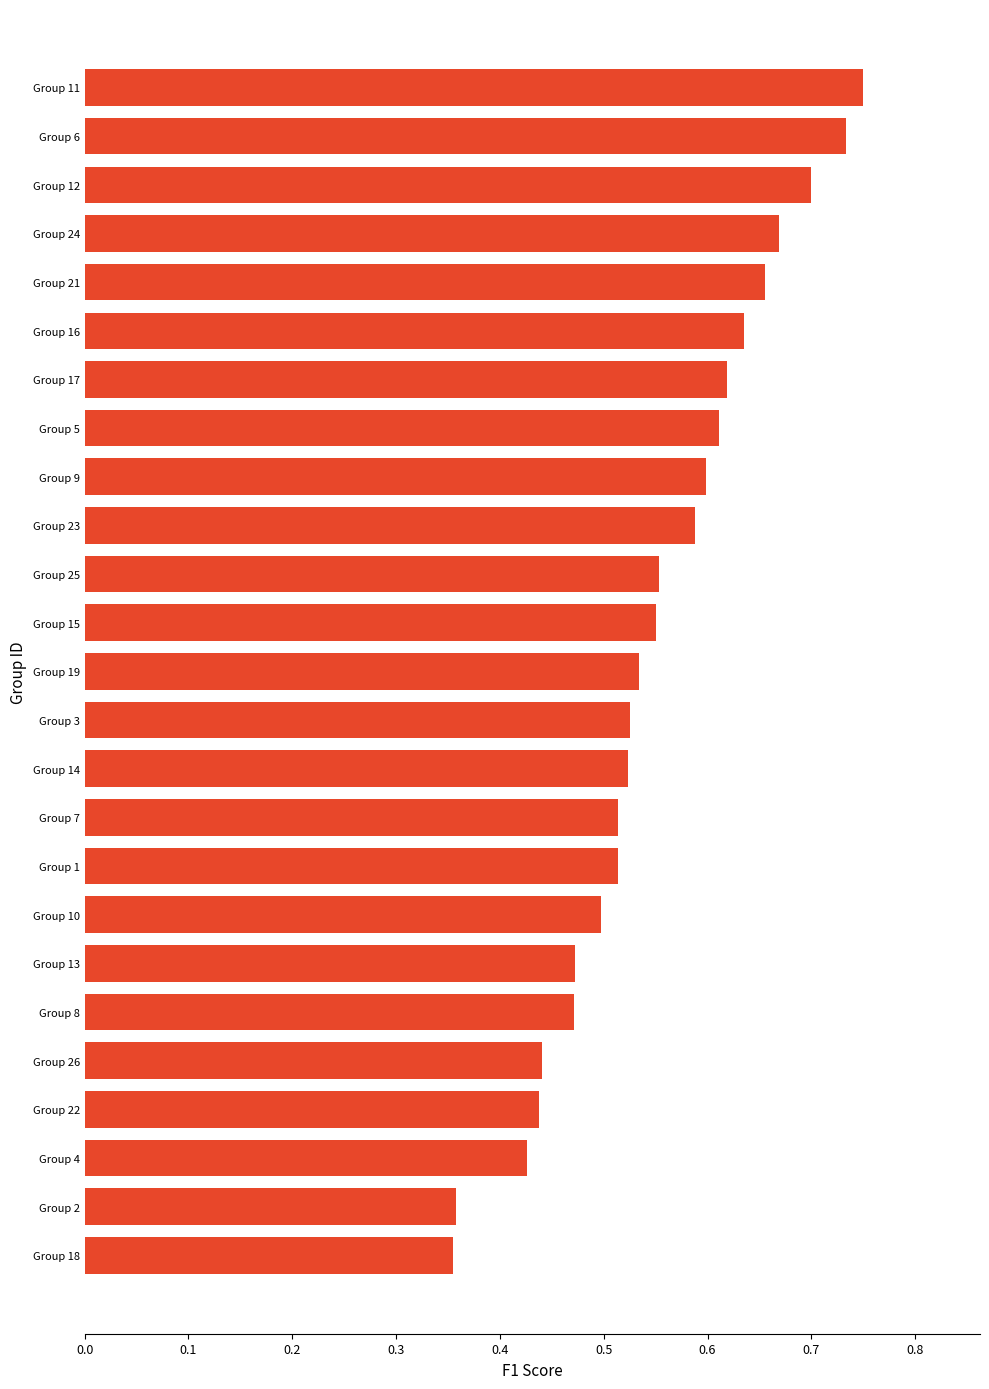

What is the label of the 19th bar from the bottom?

Group 17